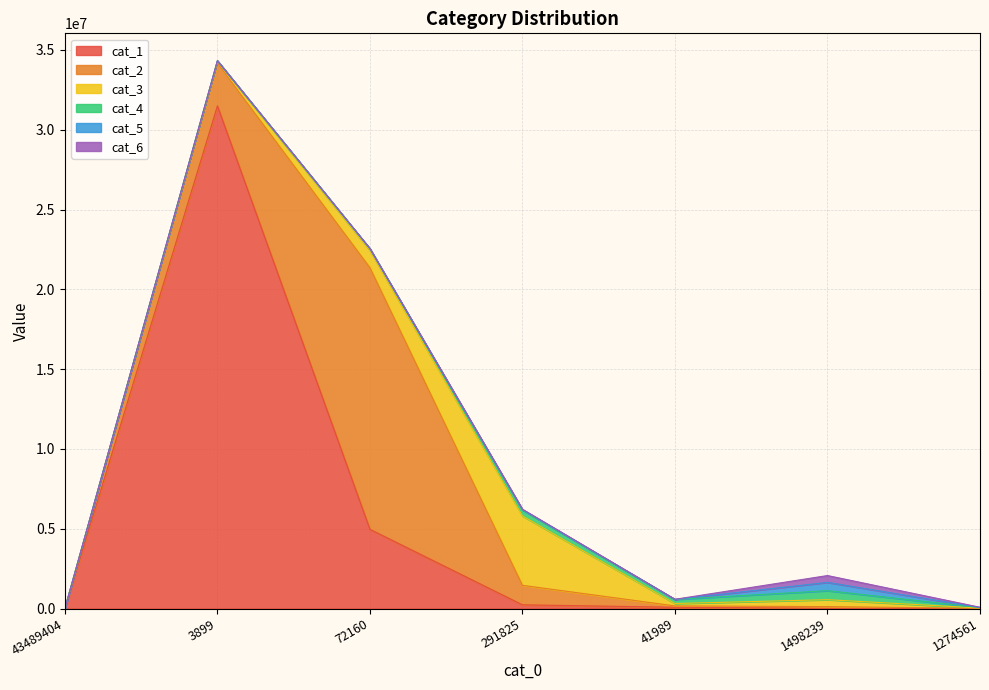

Reading left to right, what are all the values shown in this chart?

cat_1: 0	31495377	4963459	232025	79343	14249	823
cat_2: 0	2678960	16394278	1222731	84062	105857	7263
cat_3: 0	131337	1075404	4345920	150693	434105	19973
cat_4: 0	18958	110286	372954	256058	563907	28443
cat_5: 0	157	2954	21031	4418	519915	6606
cat_6: 0	151	3152	27291	4328	428392	15863